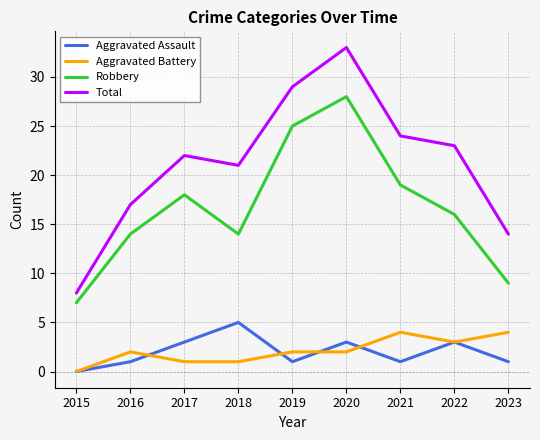

Which series has the largest total across all categories?

Total